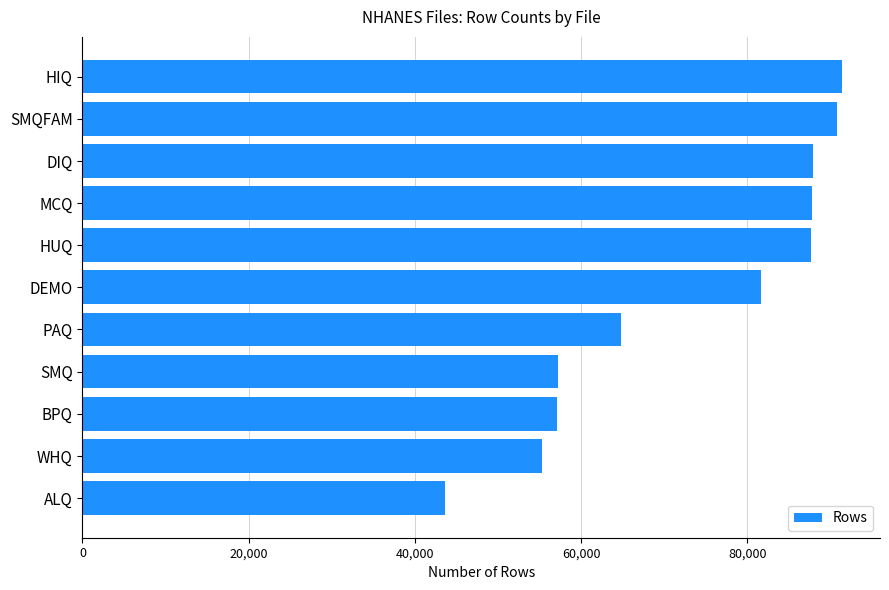

Approximately how many times larger is the value at DIQ compared to SMQFAM?

1.0